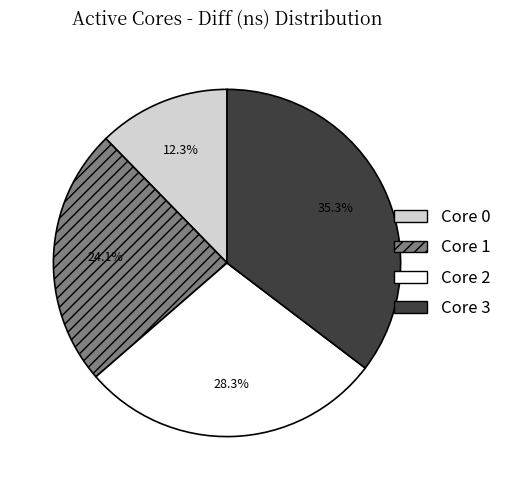

Rank the categories by value from lowest to highest.

Core 0, Core 1, Core 2, Core 3